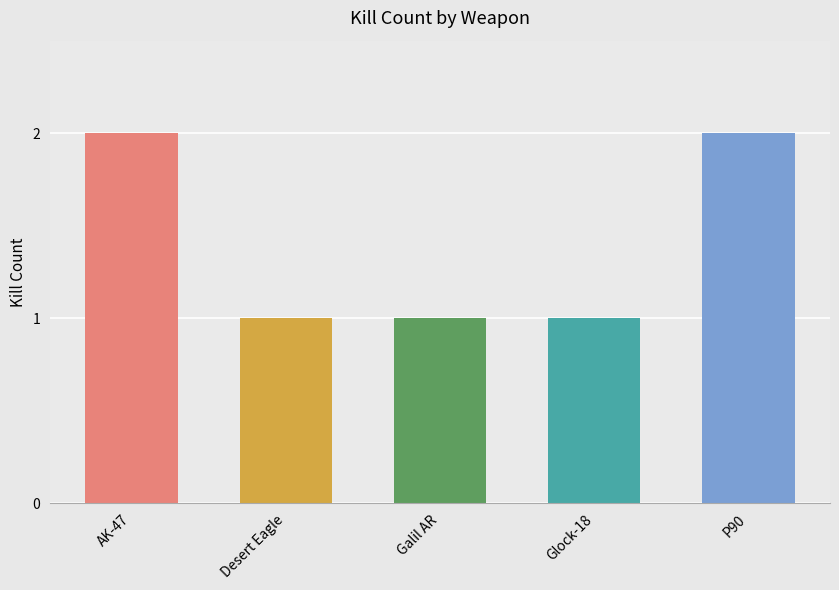

What position from the left is Galil AR?

3